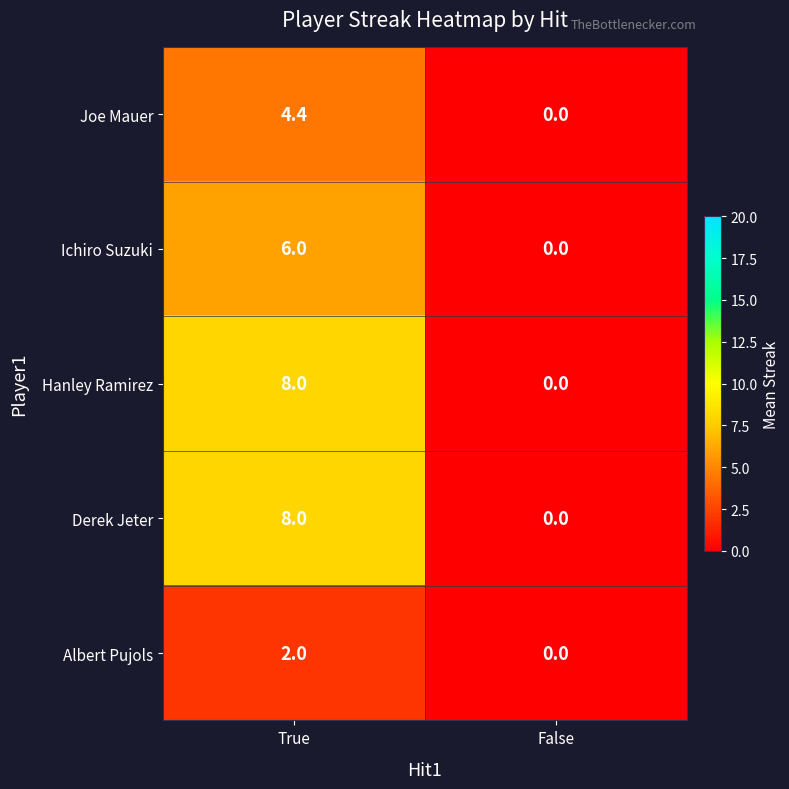

What is the sum of the Ichiro Suzuki values at True and False?

6.0